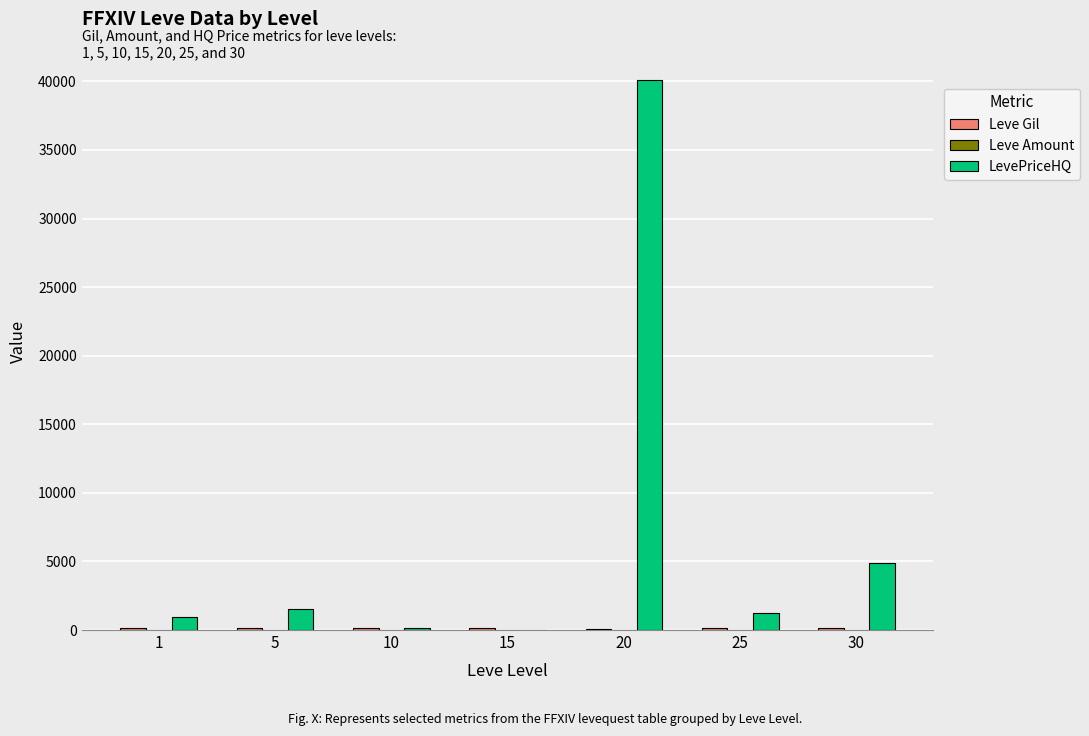

What is the maximum value for LevePriceHQ?

40080